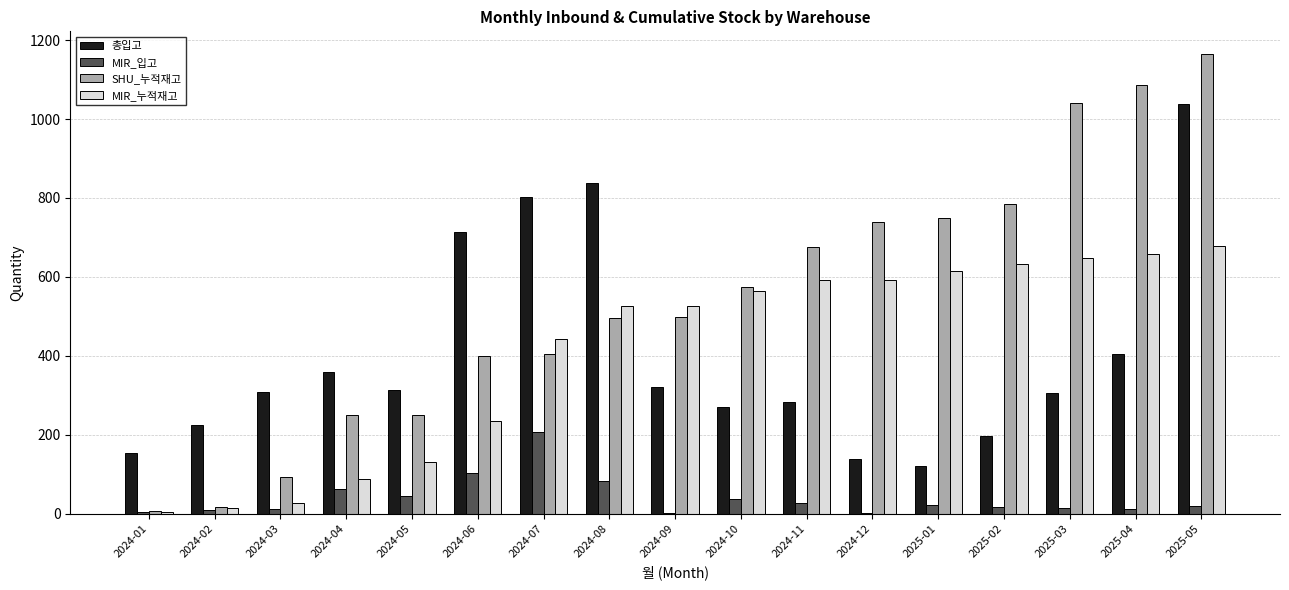

Which series changed the most between 2024-08 and 2025-01?

총입고